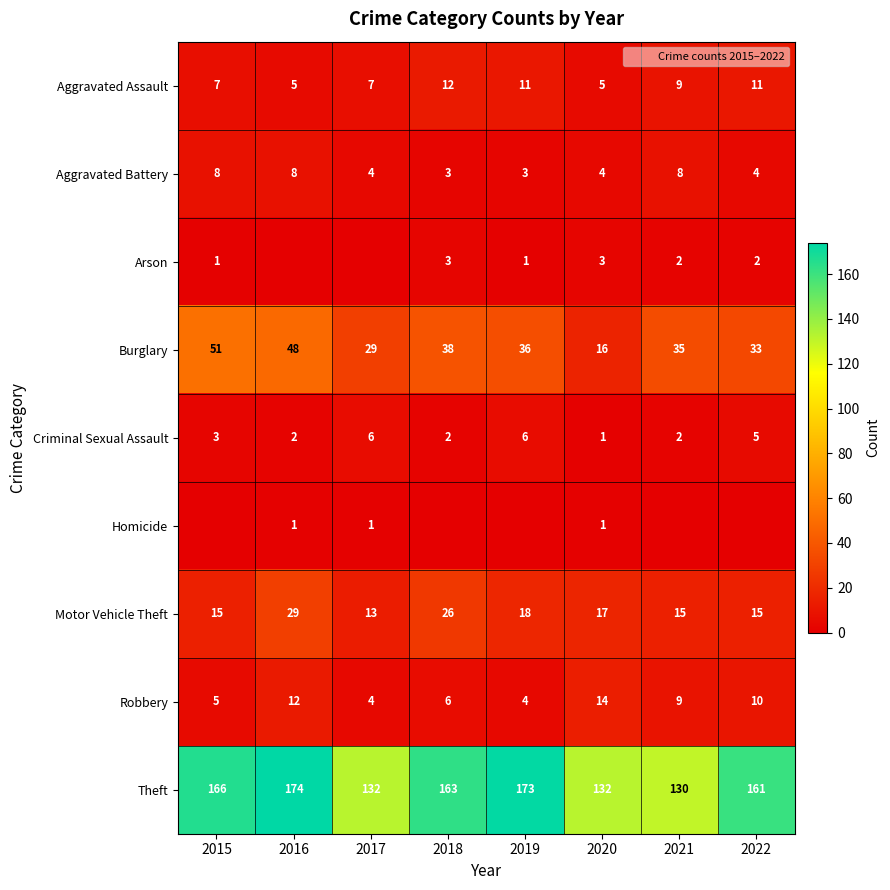

Where does the Aggravated Battery series first go above 4?

2015